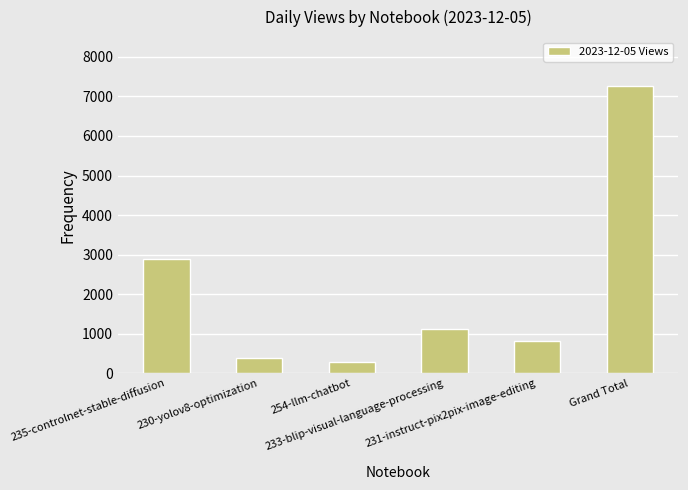

Which label corresponds to the smallest value in the chart?

254-llm-chatbot